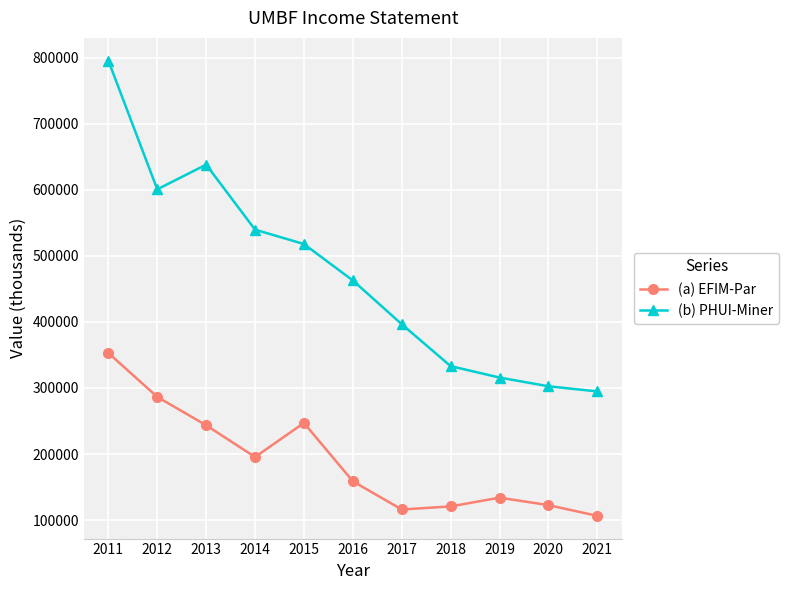

Where is the first local minimum for (b) PHUI-Miner?

2012